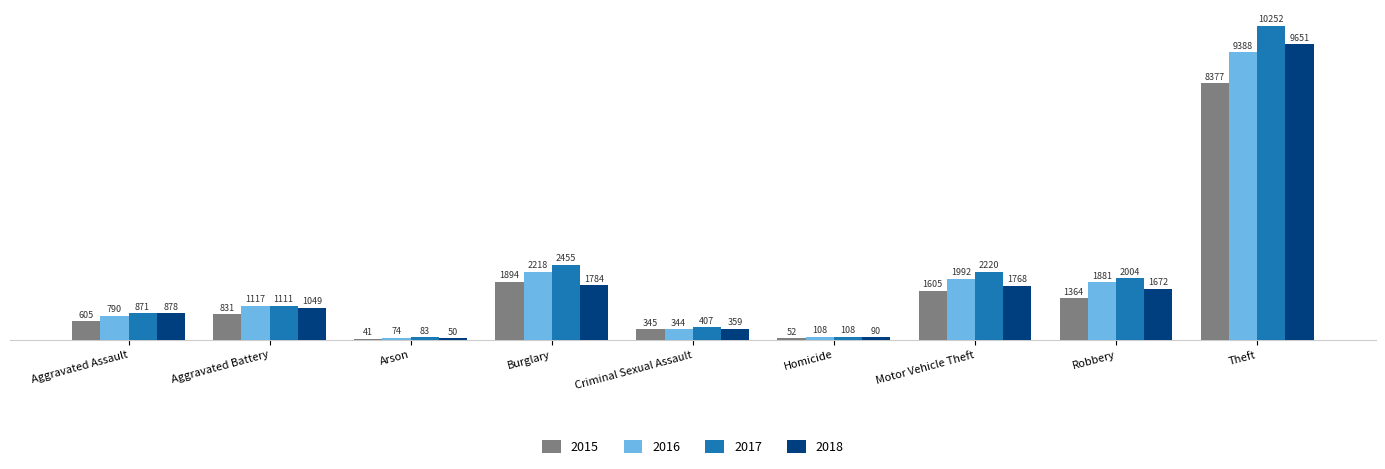

What is the minimum value for 2017?

83